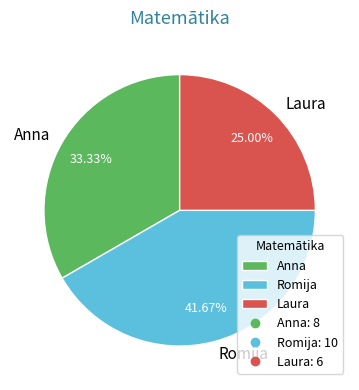

Rank the categories by value from highest to lowest.

Romija, Anna, Laura